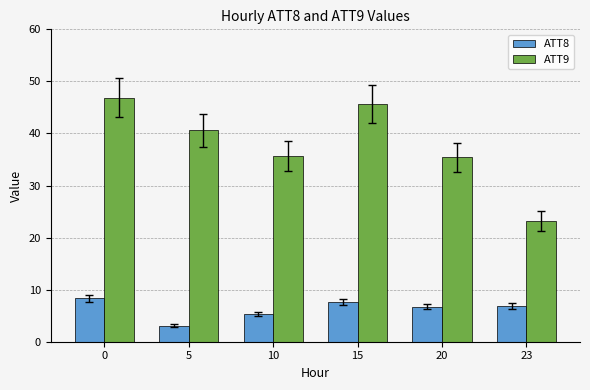

True or false: ATT8 has a value of 8.3 at 0.

True